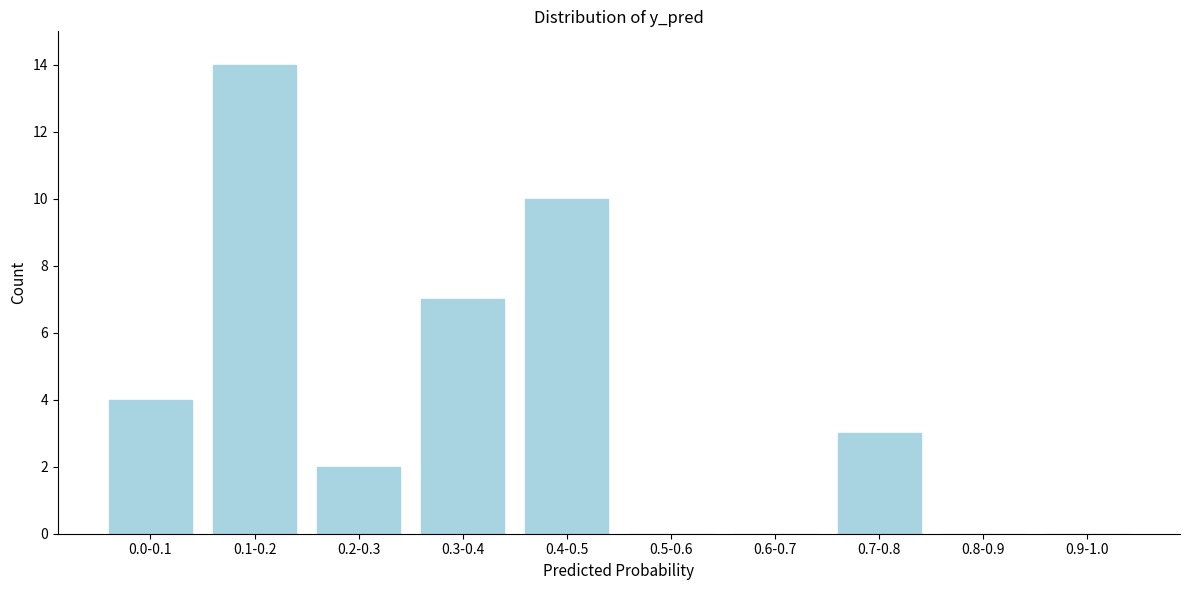

Reading left to right, what are all the values shown in this chart?

0.0-0.1=4	0.1-0.2=14	0.2-0.3=2	0.3-0.4=7	0.4-0.5=10	0.5-0.6=0	0.6-0.7=0	0.7-0.8=3	0.8-0.9=0	0.9-1.0=0